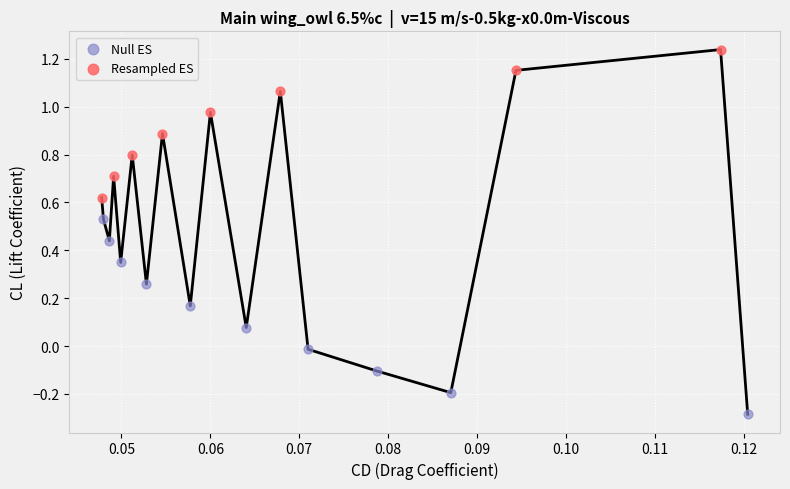

Which series reaches the maximum Y coordinate?

Resampled ES